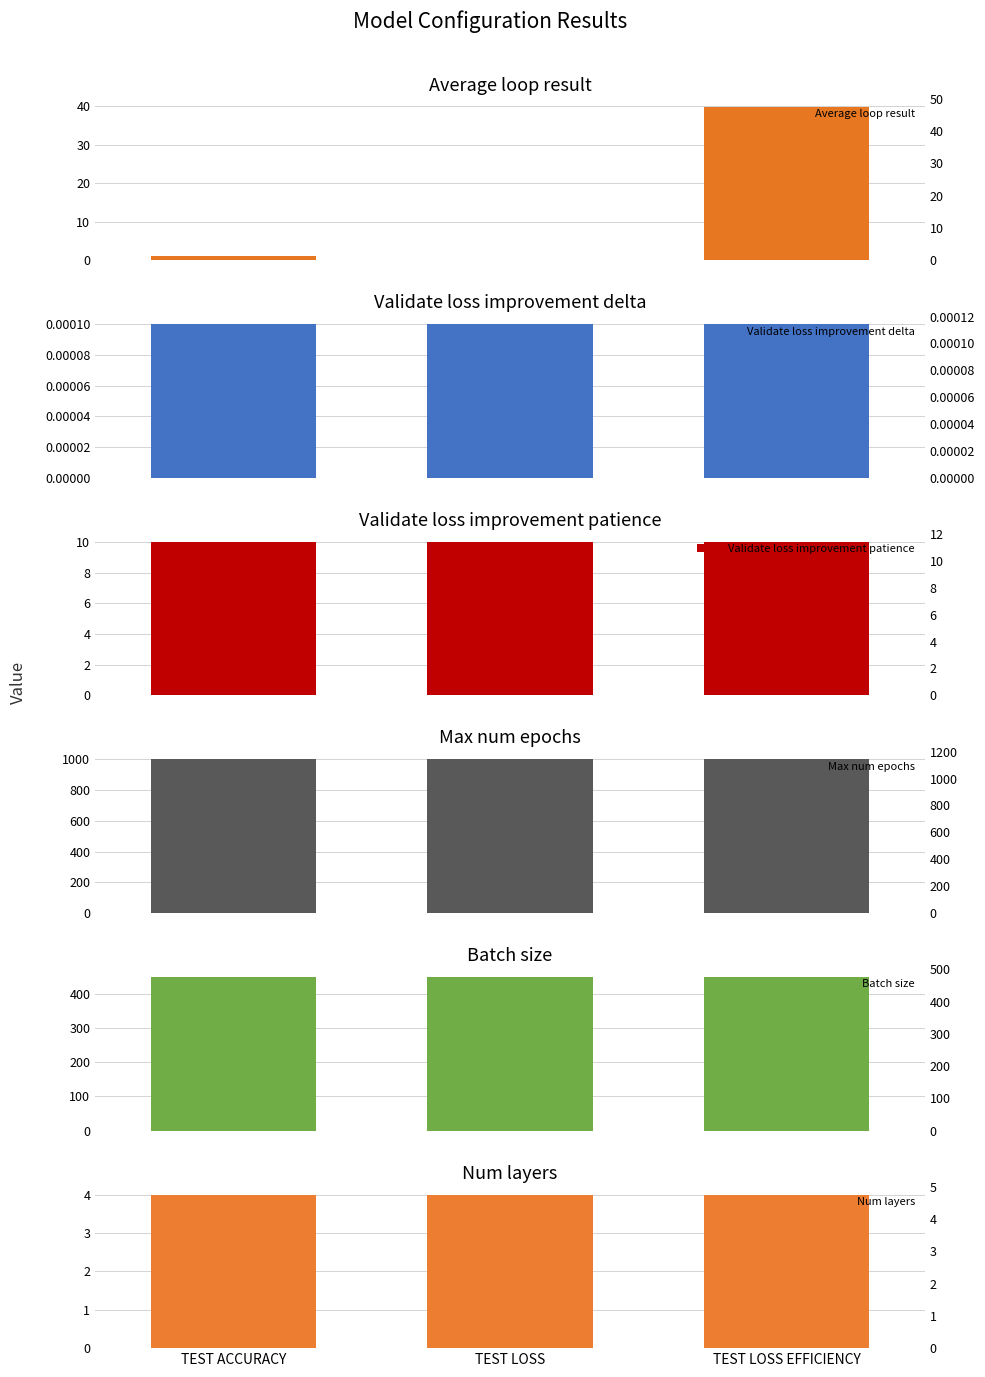

Is the value of Validate loss improvement delta at TEST ACCURACY greater than the value of Batch size at TEST ACCURACY?

No